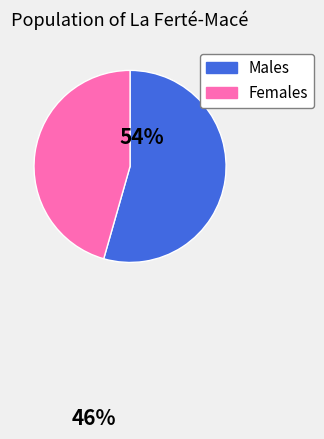

How many slices are in this pie chart?

2